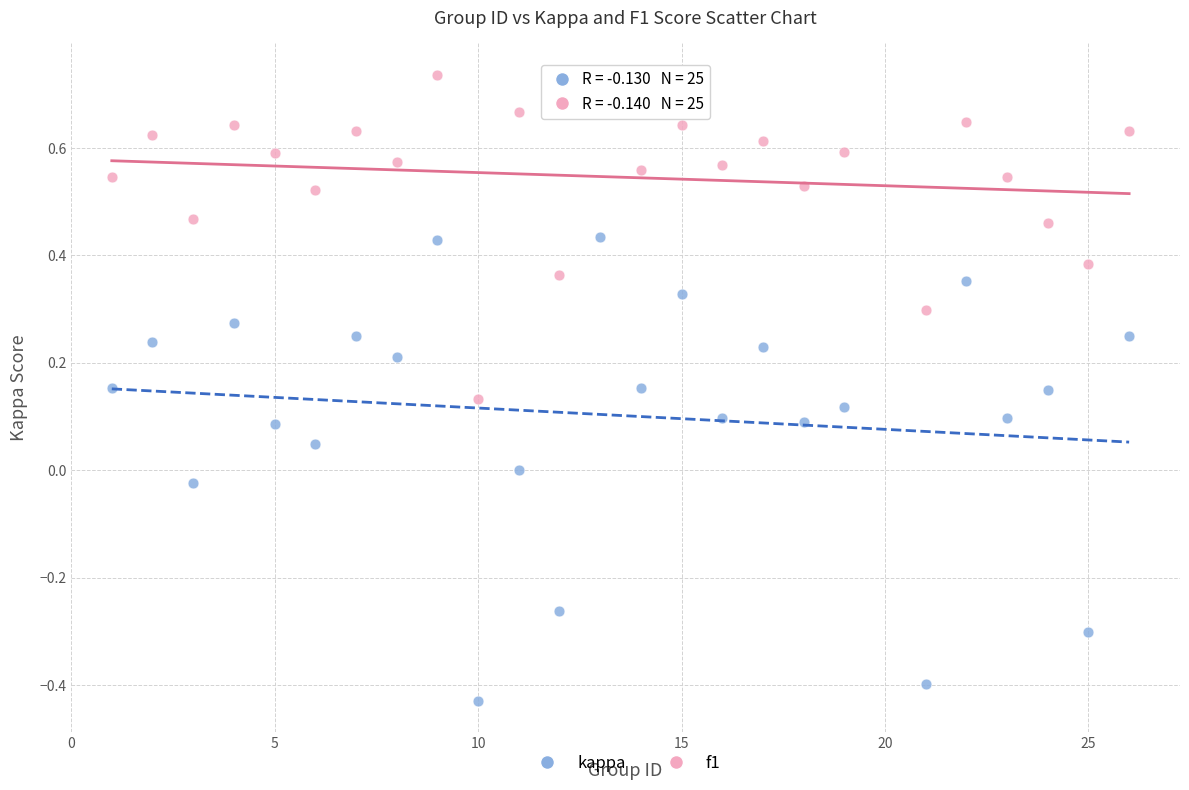

Which series reaches the minimum Y coordinate?

kappa